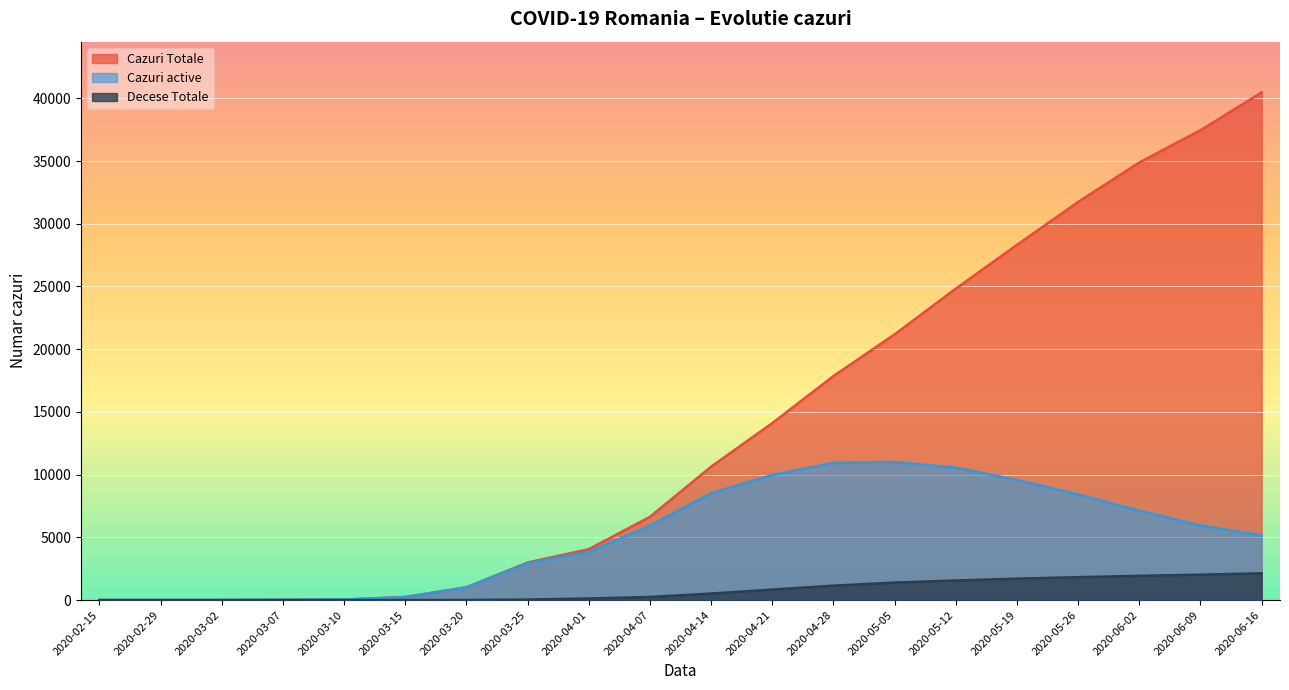

Reading left to right, what are all the values shown in this chart?

Cazuri Totale: 0	0	2	21	41	245	1020	2995	4057	6633	10635	14107	17857	21182	24826	28317	31738	34883	37458	40469
Cazuri active: 0	0	2	21	41	242	1009	2930	3849	5926	8523	9974	10938	11006	10553	9580	8416	7124	5953	5153
Decese Totale: 0	0	0	0	0	0	6	43	128	247	520	838	1149	1396	1563	1708	1826	1934	2026	2133